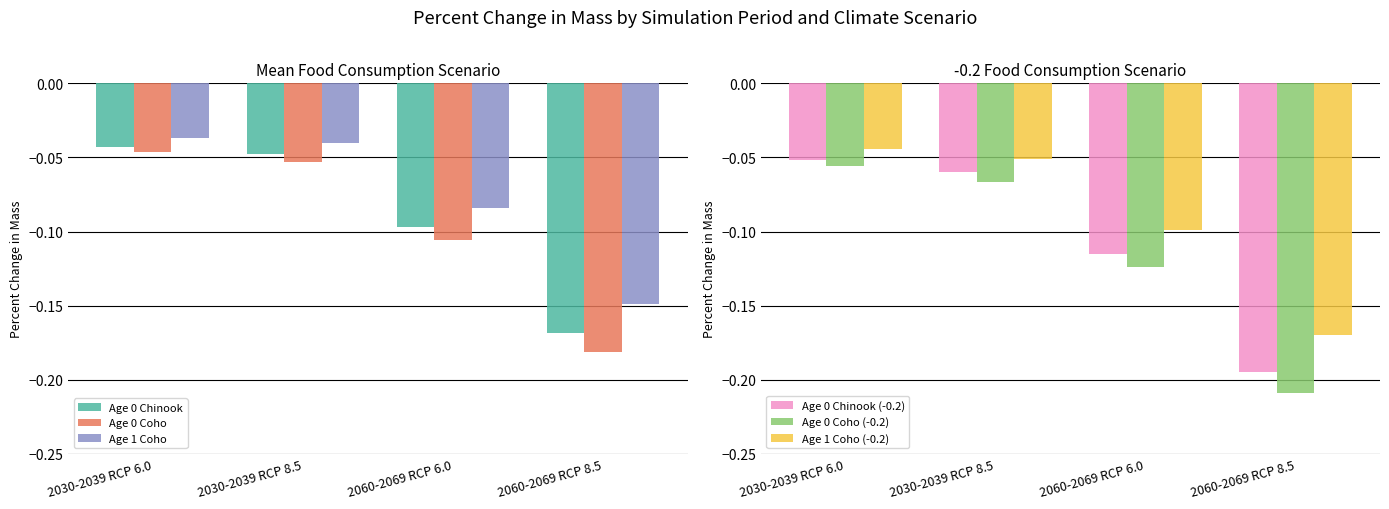

What is the total value across all series at 2030-2039 RCP 6.0?

-0.3